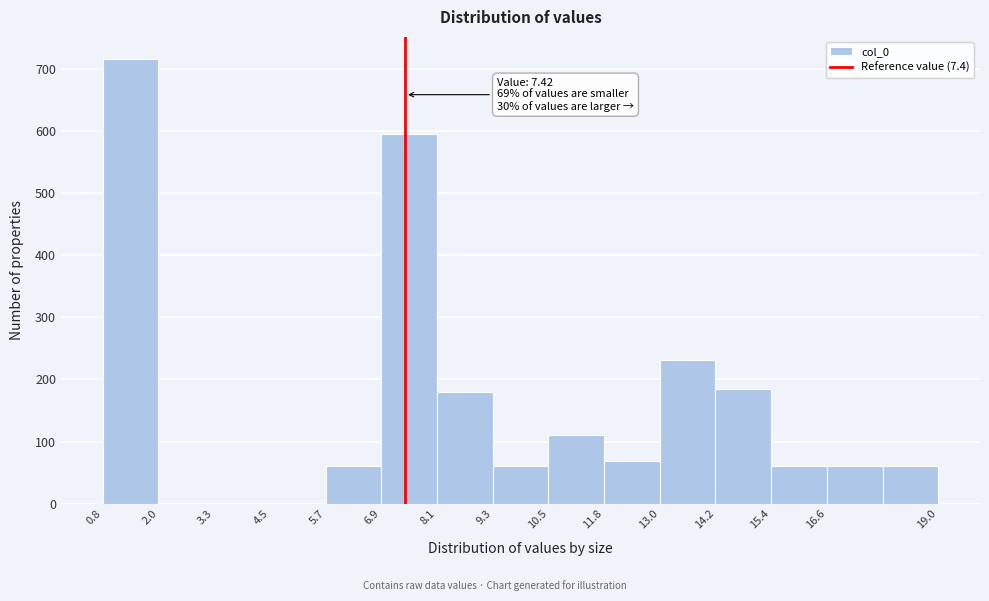

Which range on the x-axis has the tallest bar?

0.8 to 2.0